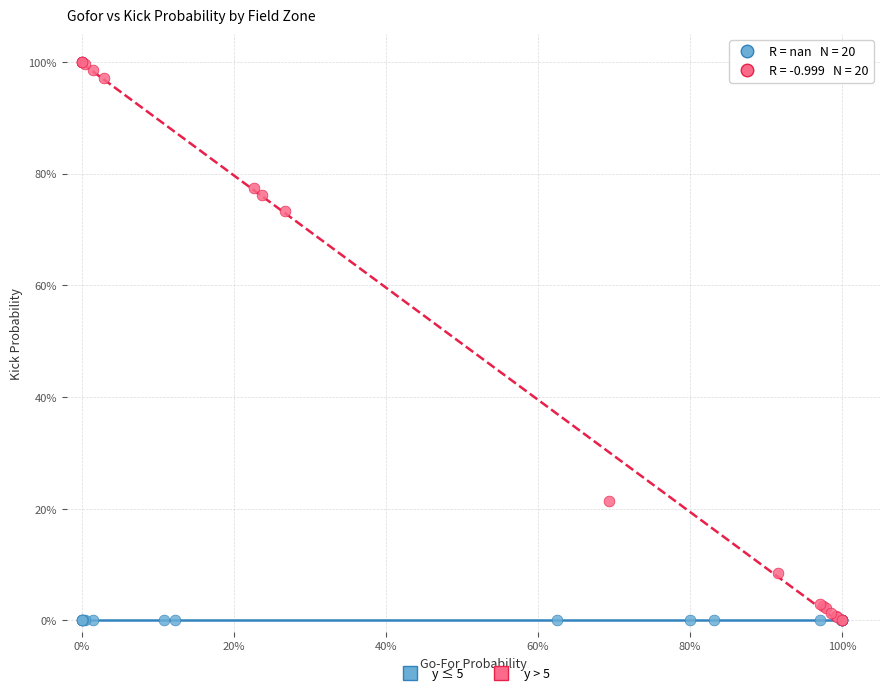

What are all the series names shown in the legend?

y ≤ 5, y > 5